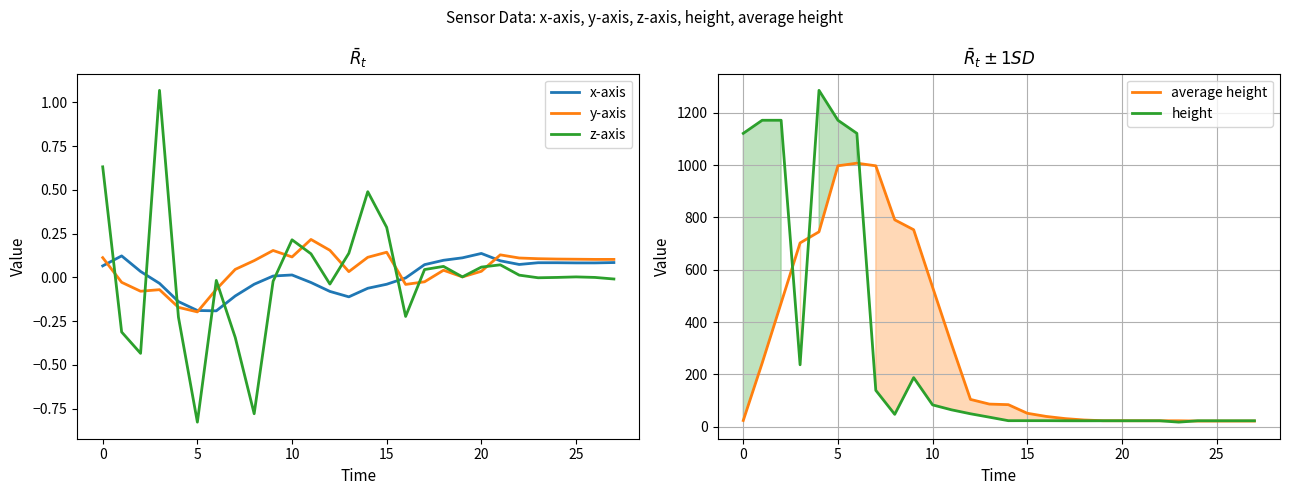

What is the total value across all series at 9?

940.4